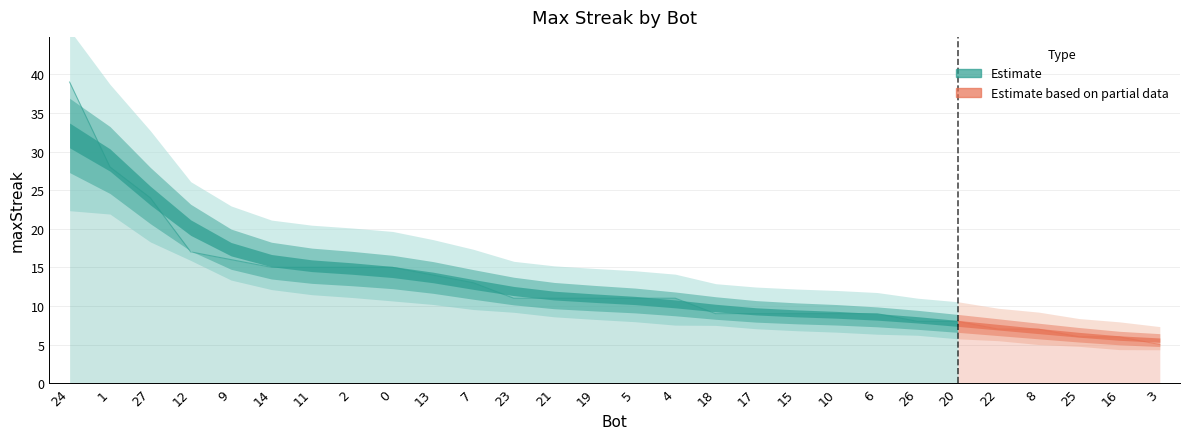

Which category has the highest value across all series?

24